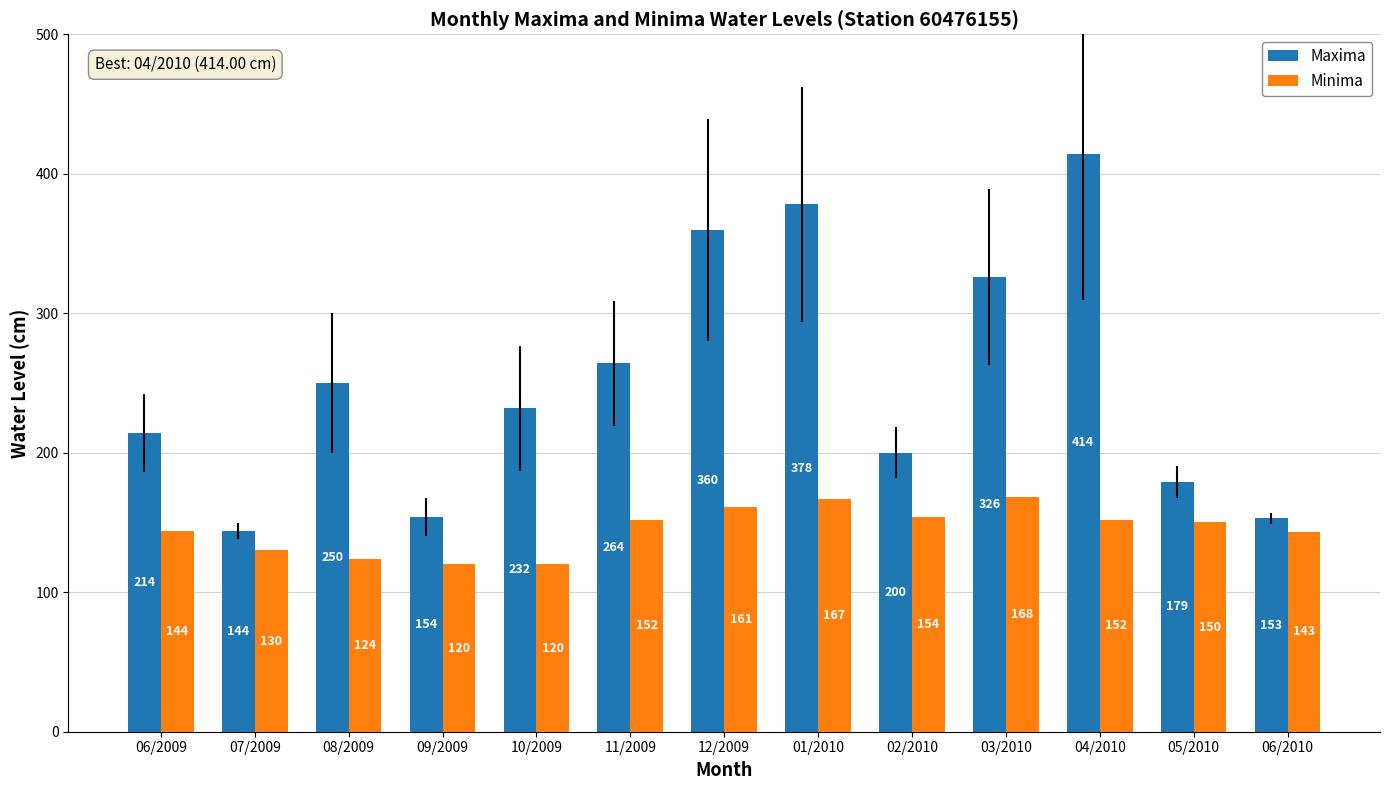

The Maxima series shows 214 at 06/2009. True or false?

True